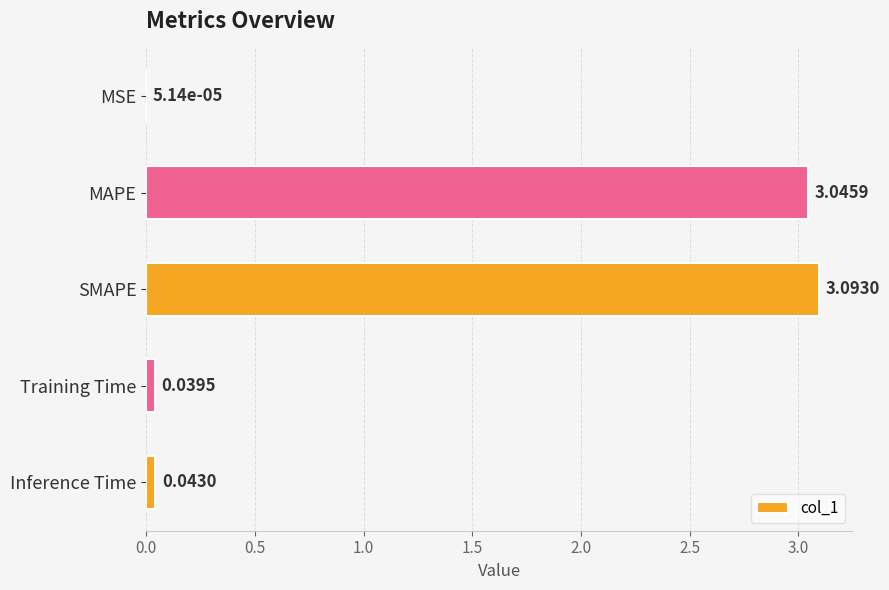

Are the bars horizontal?

Yes